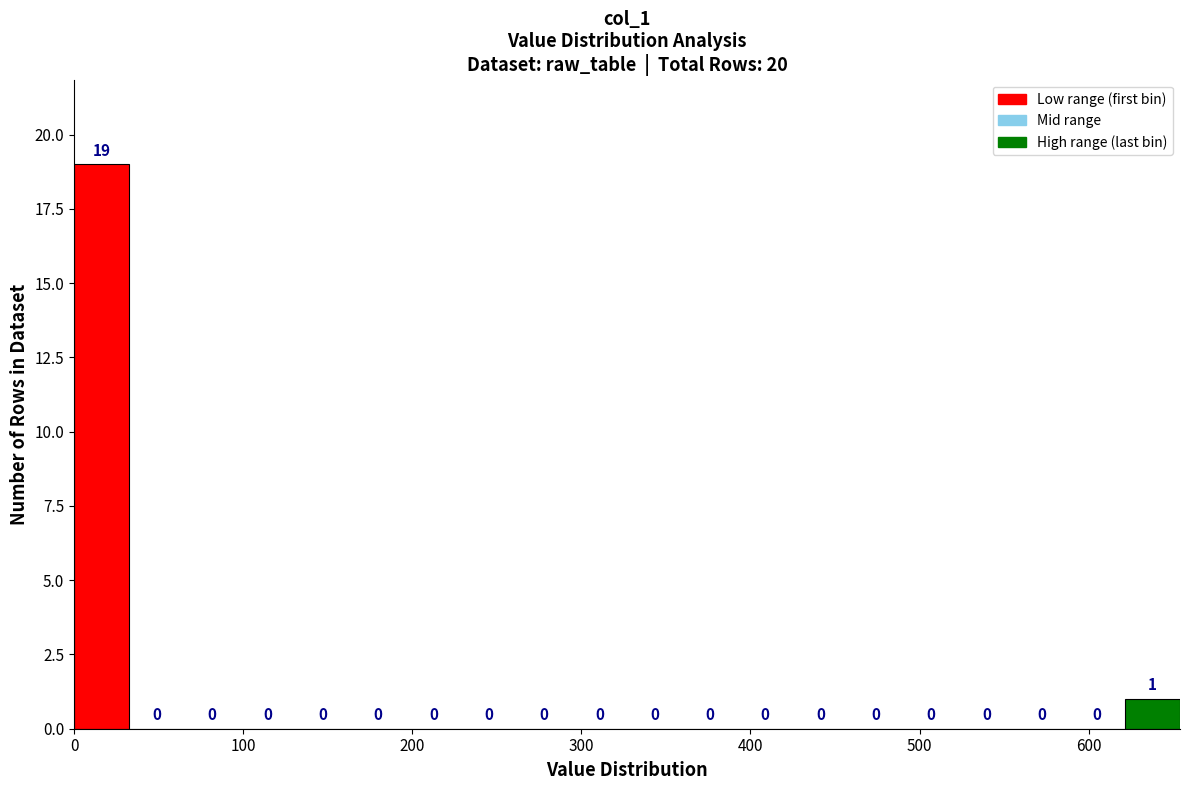

Read against the x-axis, roughly where is the centre of the tallest bar?

20